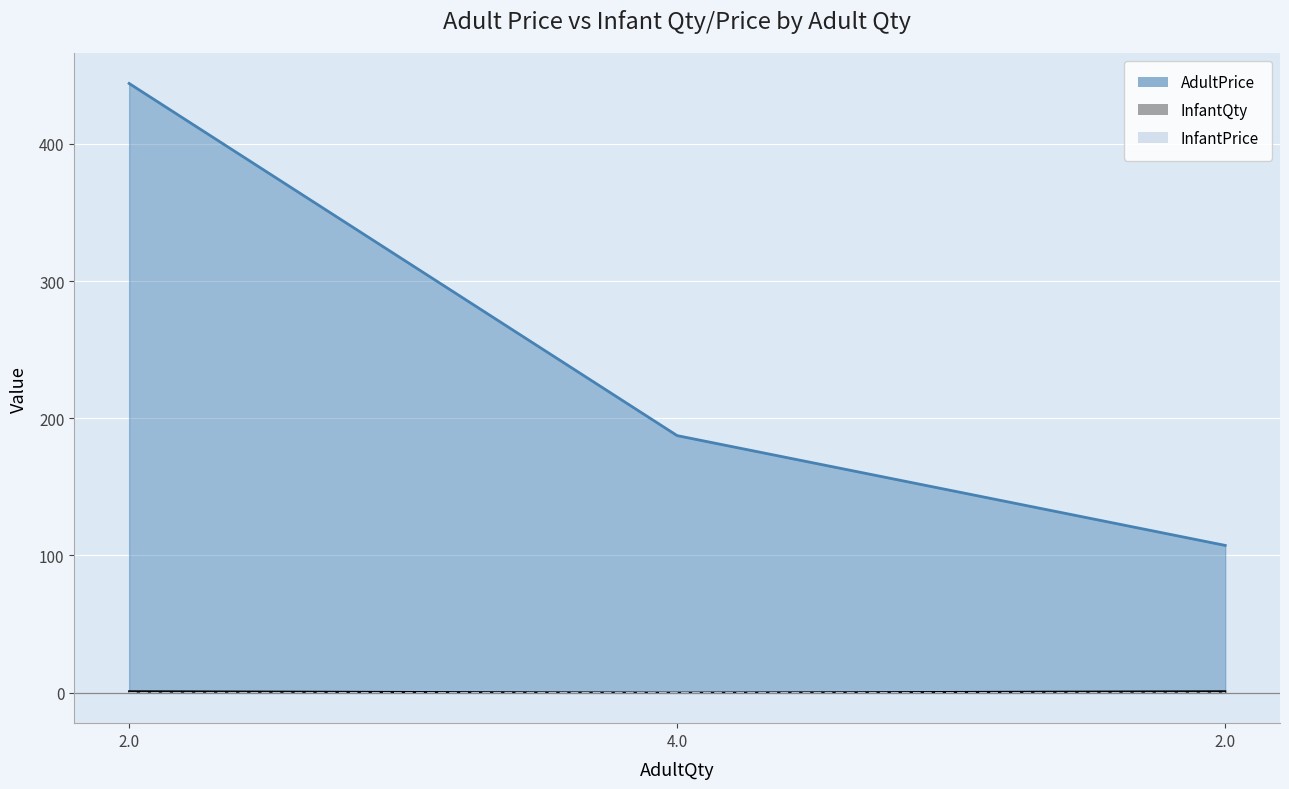

Which series has the largest total across all categories?

AdultPrice